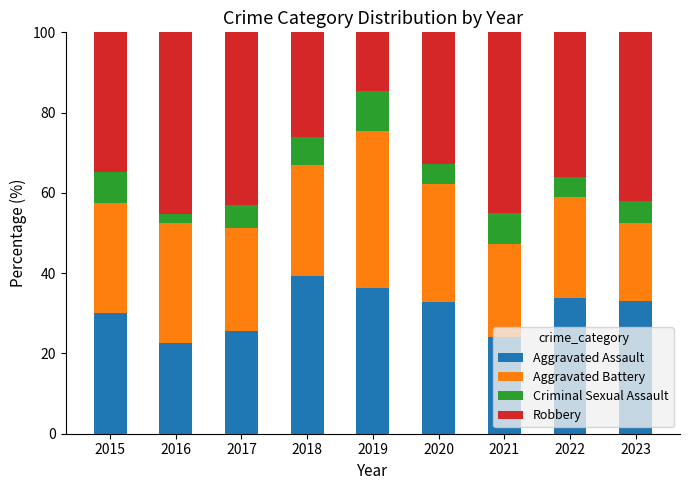

What are all the series names shown in the legend?

Aggravated Assault, Aggravated Battery, Criminal Sexual Assault, Robbery